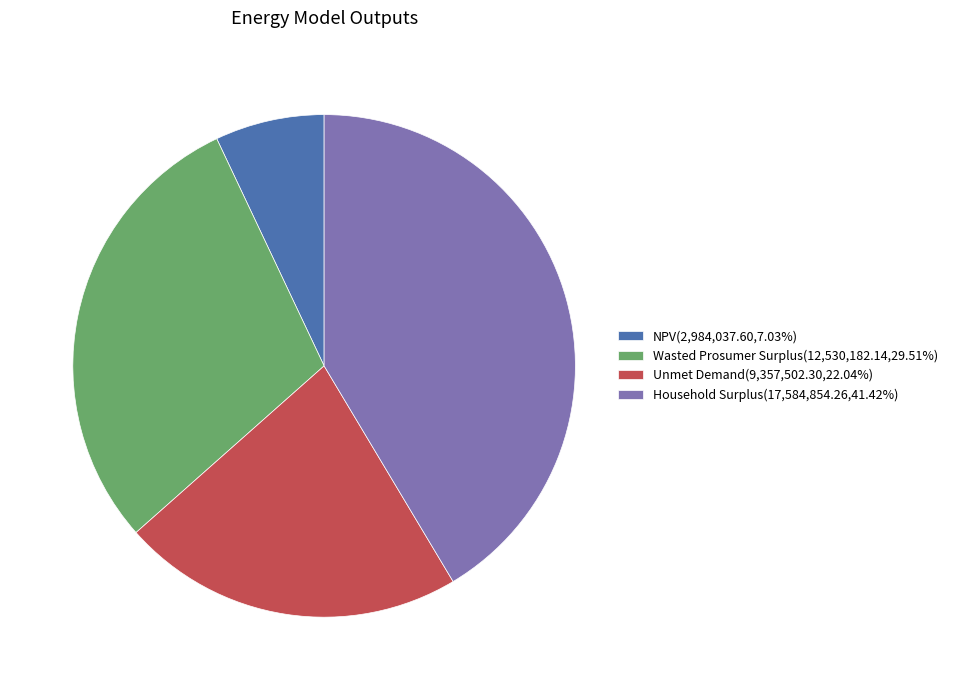

How many segments does this pie chart have?

4